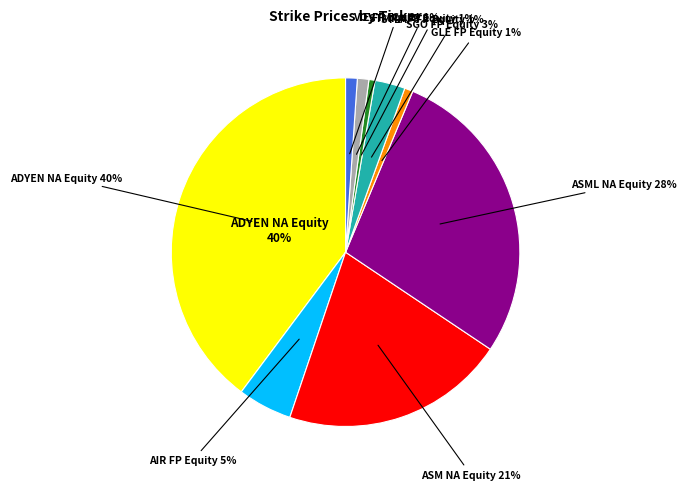

Is the sum of ASML NA Equity and ASM NA Equity greater than half?

No